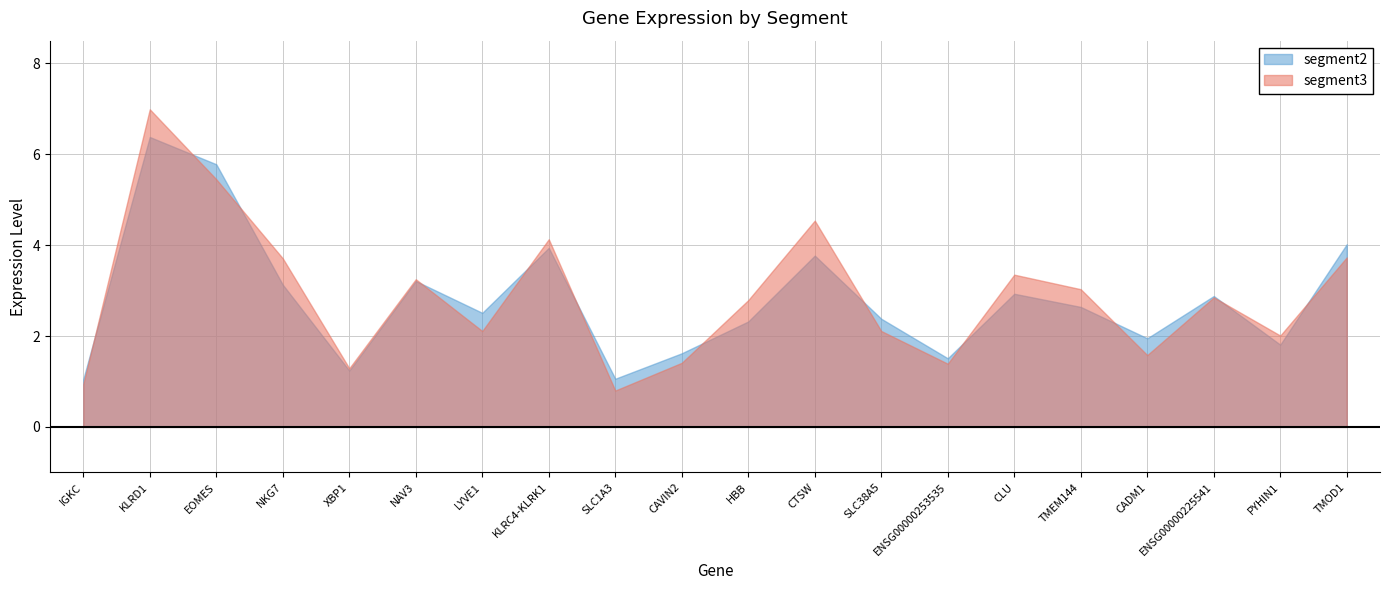

Between EOMES and KLRC4-KLRK1, which is larger?

EOMES